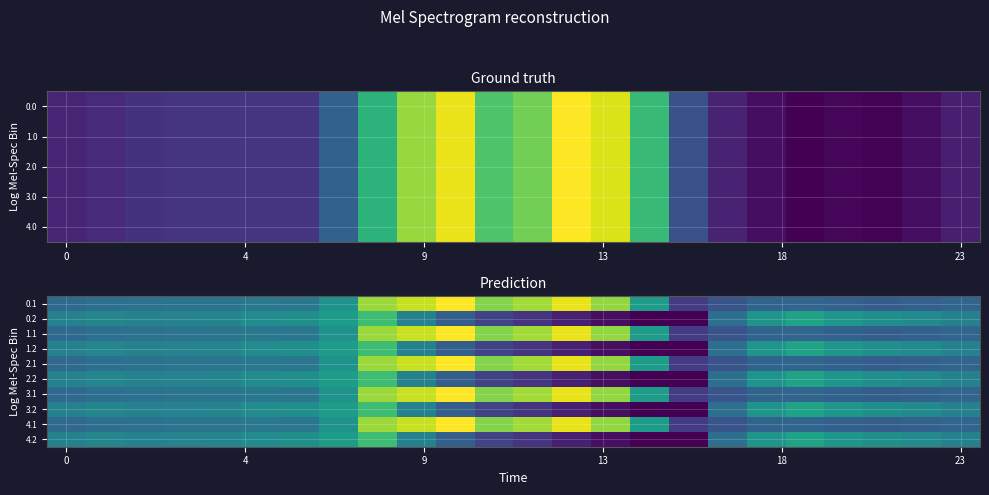

What is the difference between the highest and lowest values at 6?

103.4